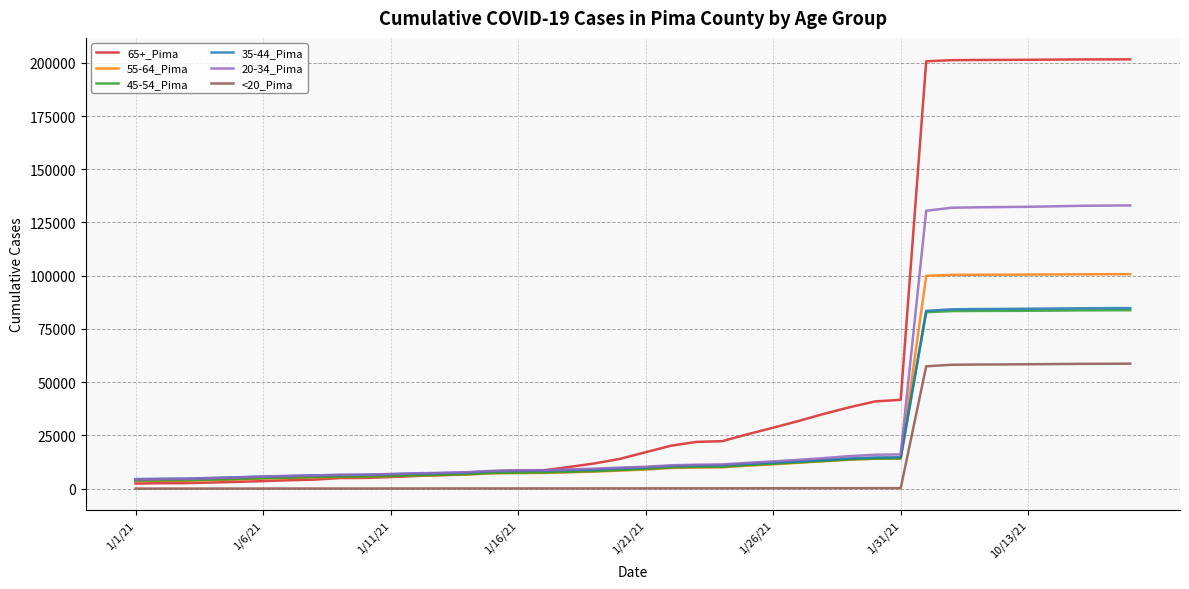

Count the number of data series in this chart.

6